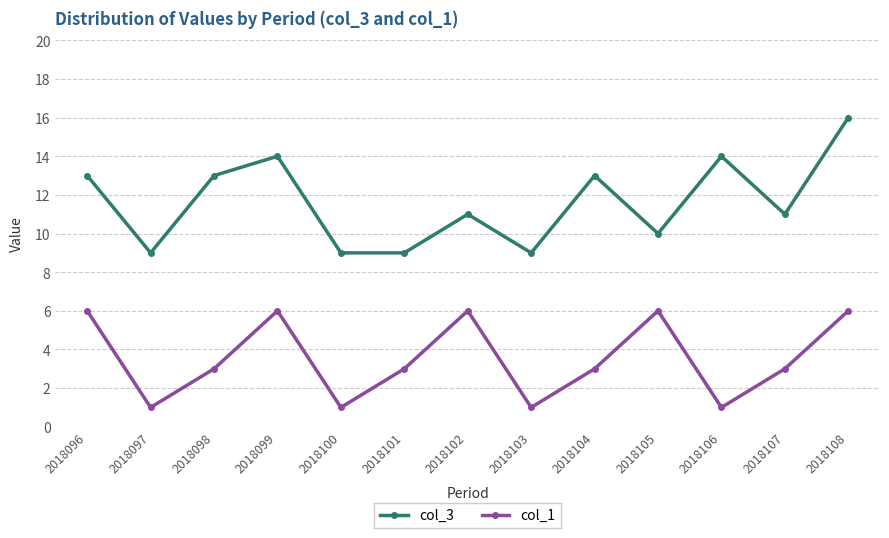

What is the lowest value of the col_1 series?

1